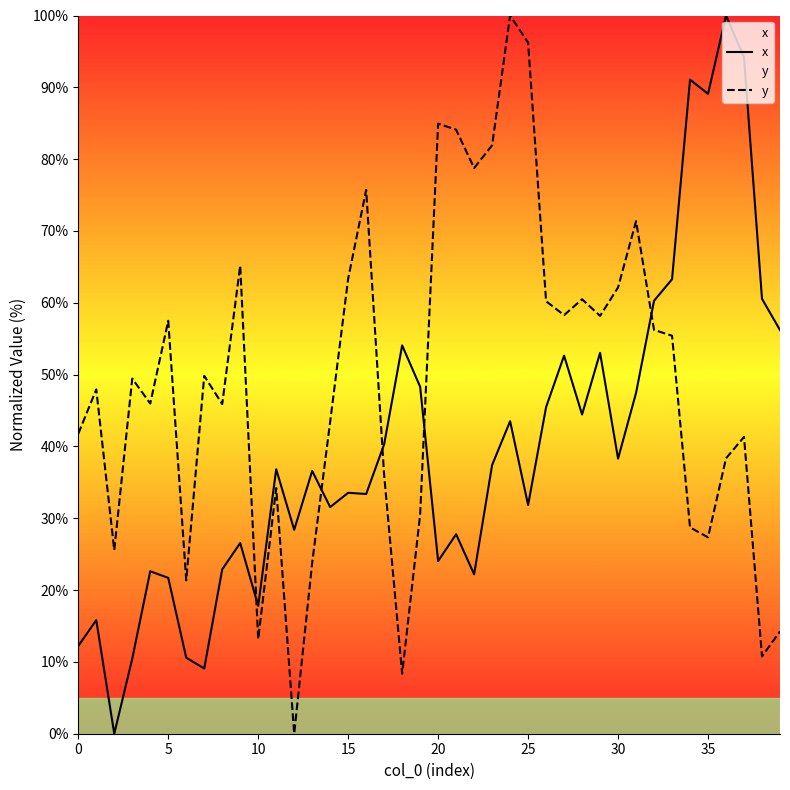

What is the value of the x point at the 23rd from the left?

22.2